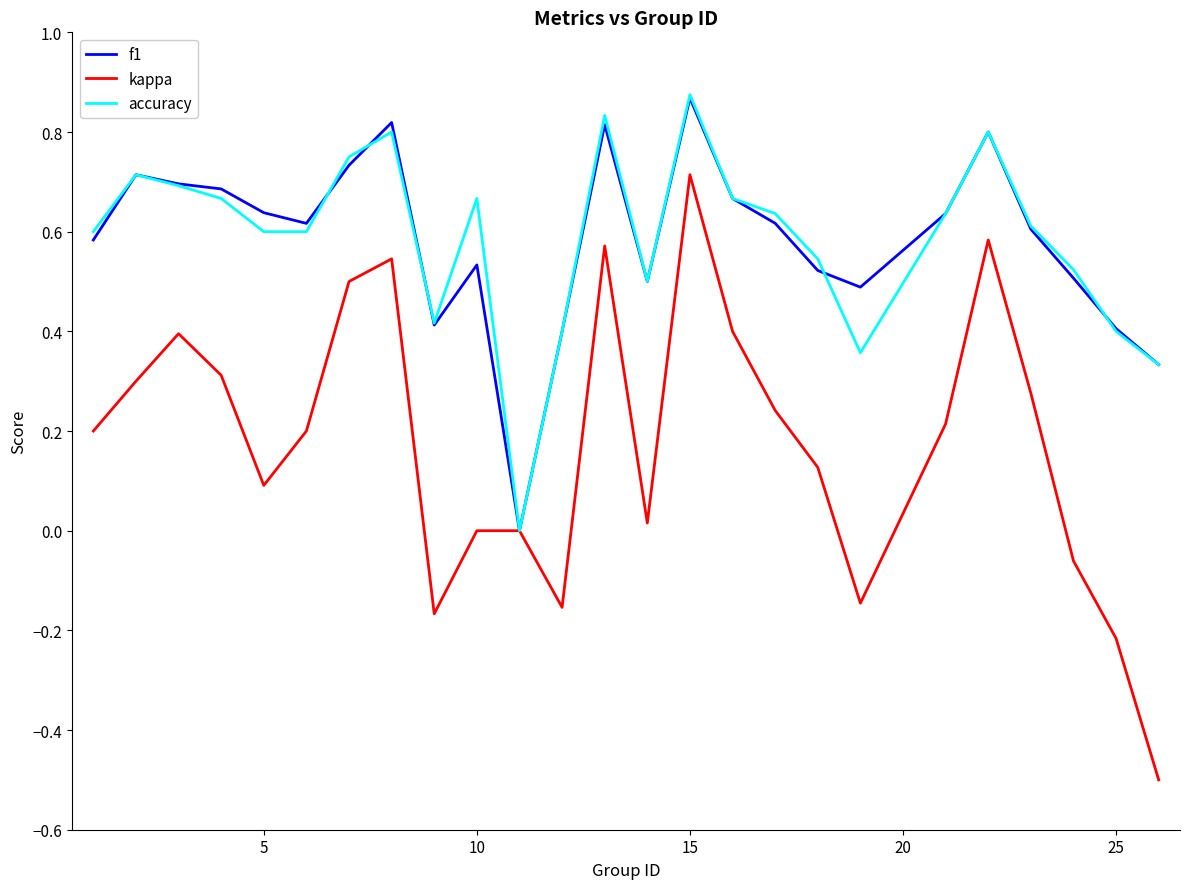

Does the chart display data point markers on the line(s)?

No